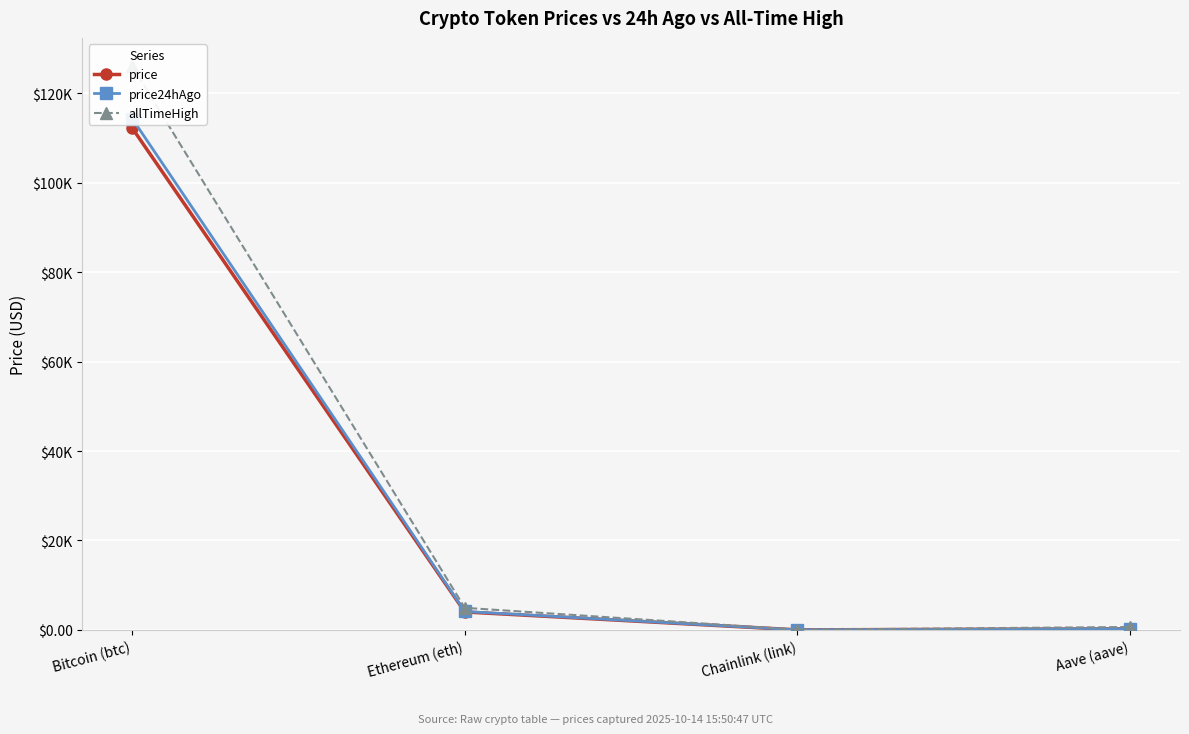

What is the difference between the price24hAgo values at Chainlink (link) and Ethereum (eth)?

4104.8